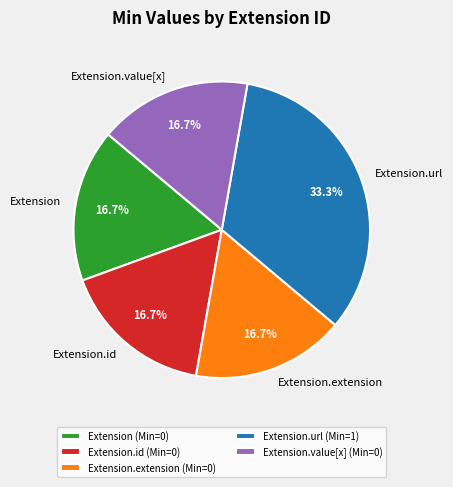

Is it true that Extension is 1% of the pie?

False